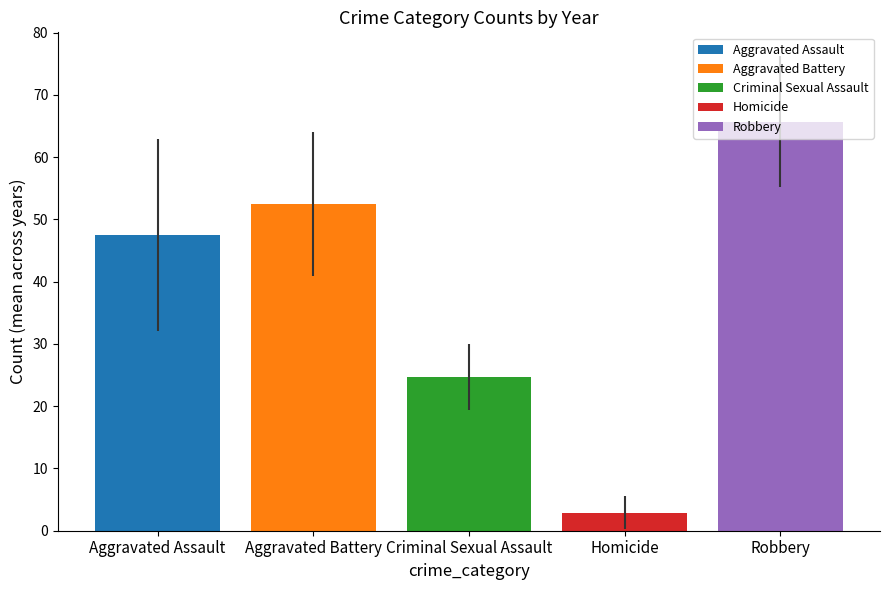

Rank the series by their maximum value, from lowest to highest.

Homicide, Criminal Sexual Assault, Aggravated Assault, Aggravated Battery, Robbery